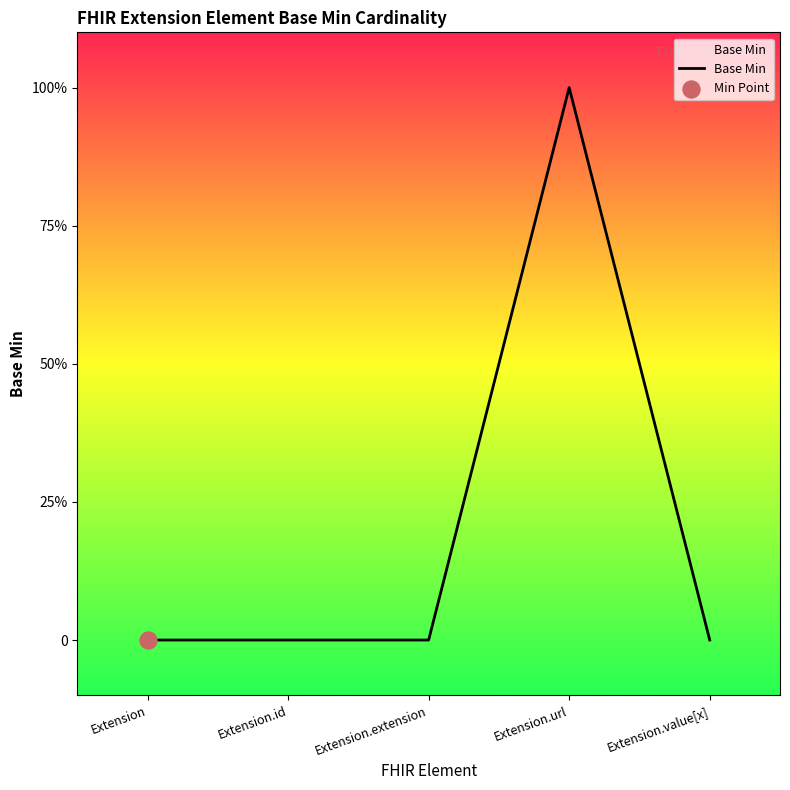

Which has a higher value, Extension.value[x] or Extension.extension?

Extension.value[x]